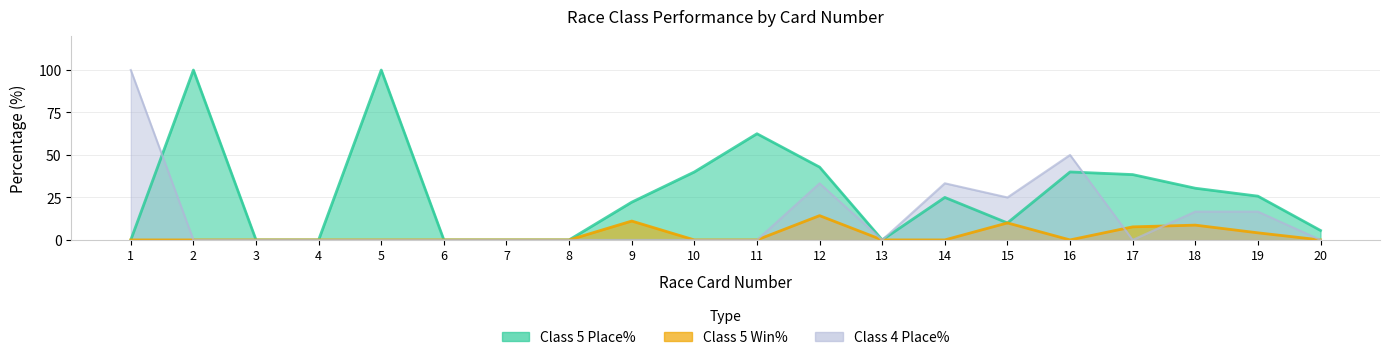

True or false: Class 5 Win% has more than 0 points higher than both neighbors.

True